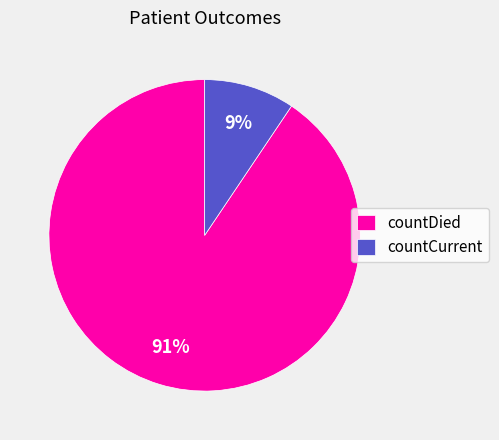

How many segments does this pie chart have?

2